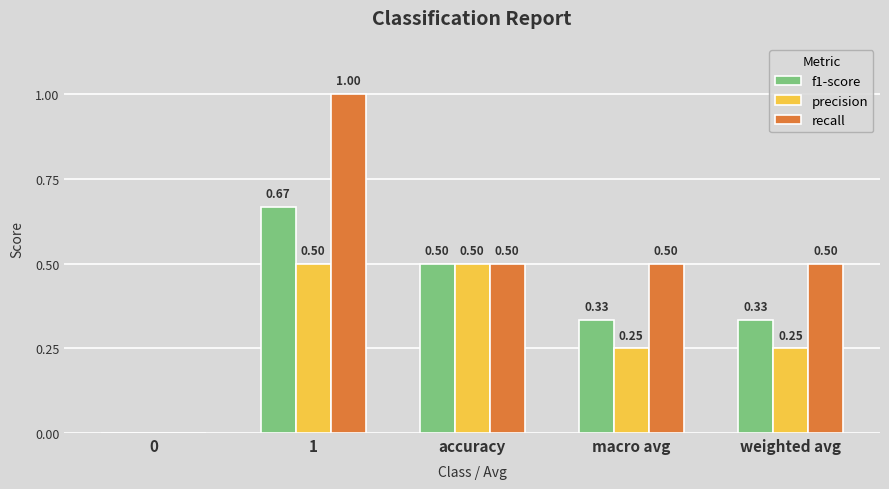

Which category has the highest value in the f1-score series?

1